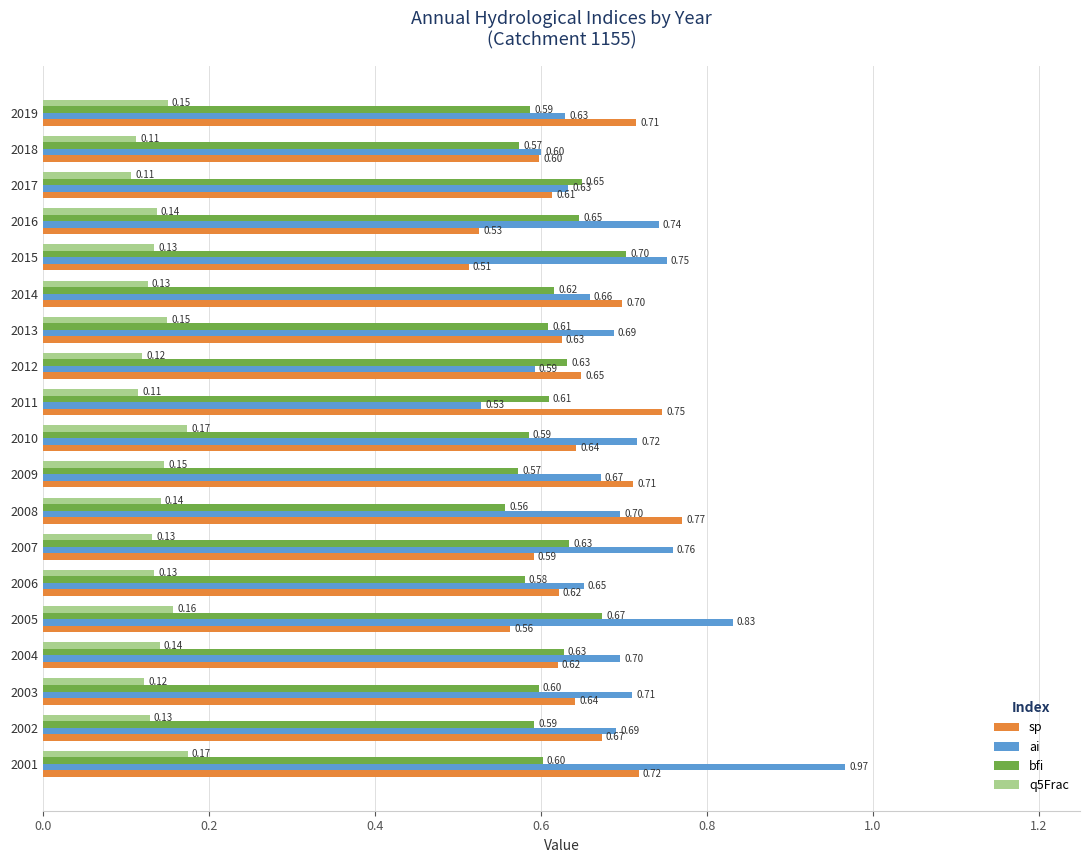

Which series changed the most between 2007 and 2018?

ai